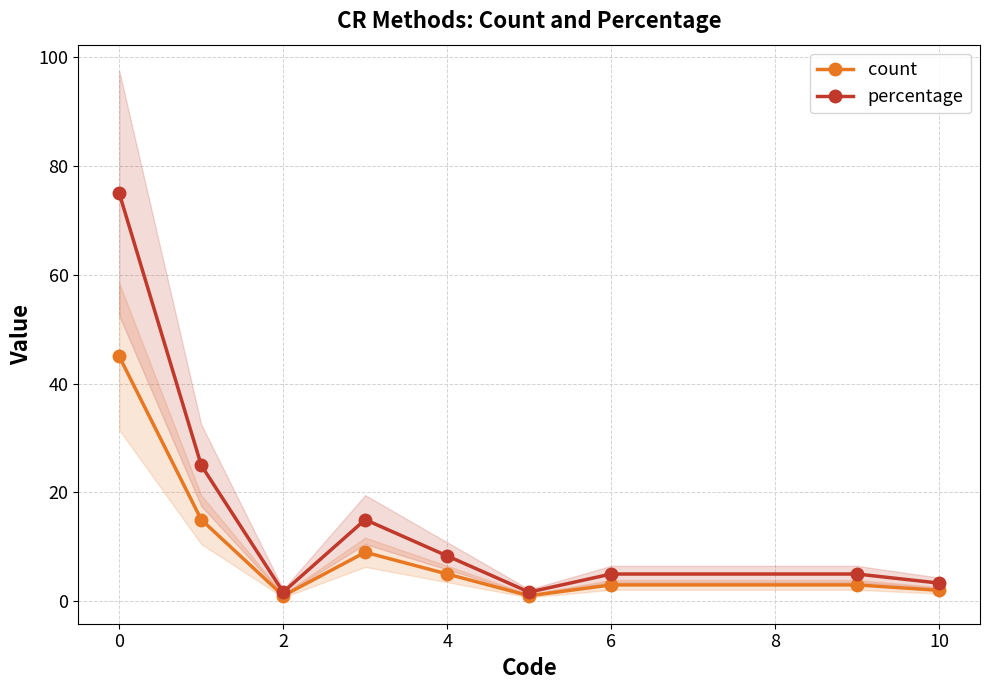

Where is the first local minimum for count?

2